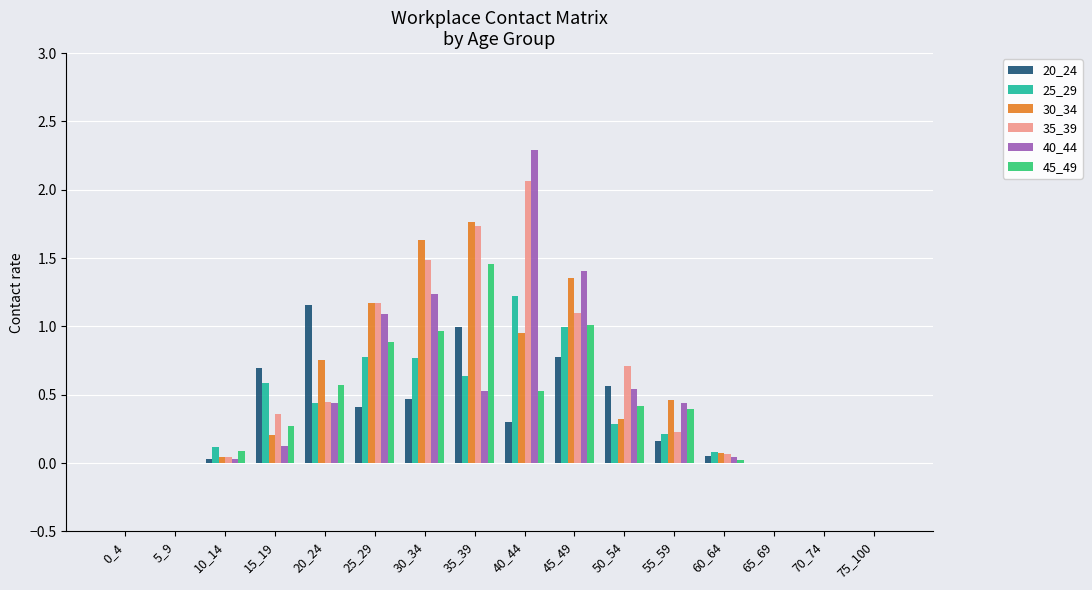

Which category has the highest value in the 25_29 series?

40_44